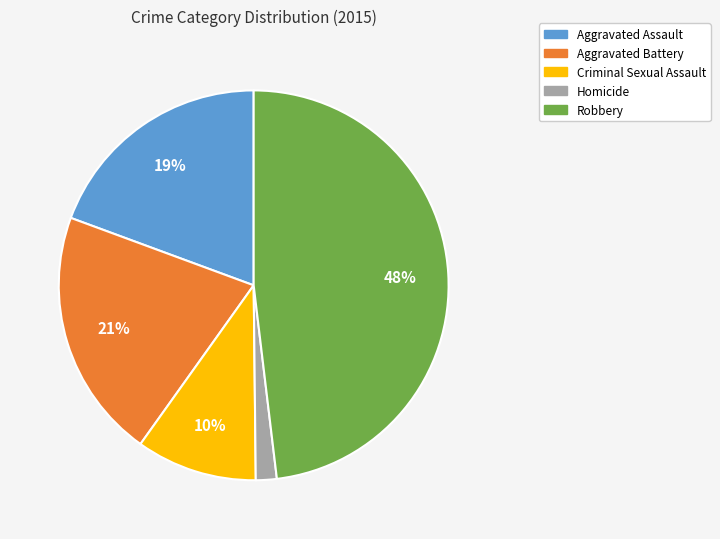

The Aggravated Assault slice represents 19% of the pie. True or false?

True